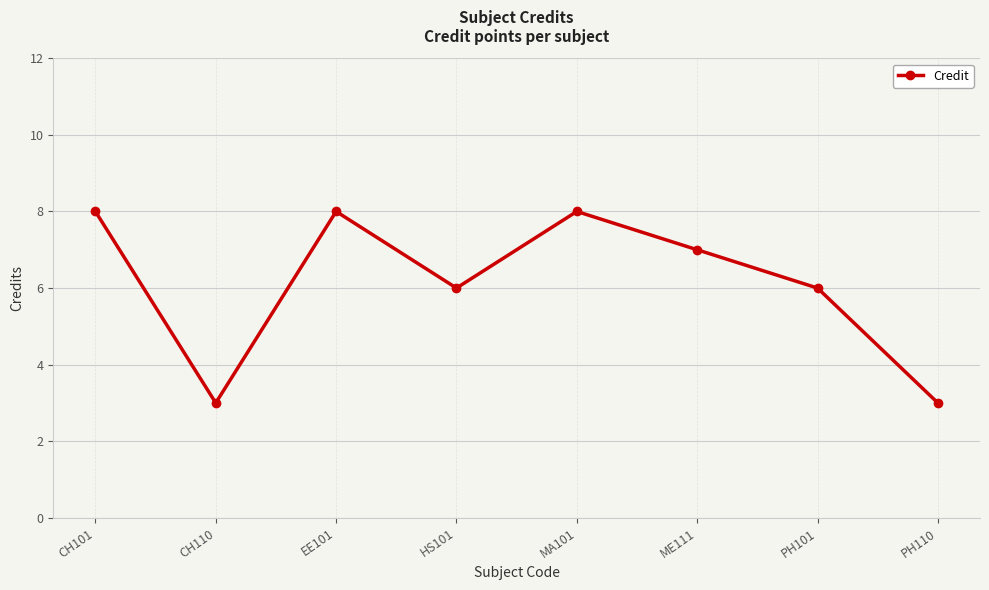

How many points are lower than both their immediate neighbors (excluding endpoints)?

2